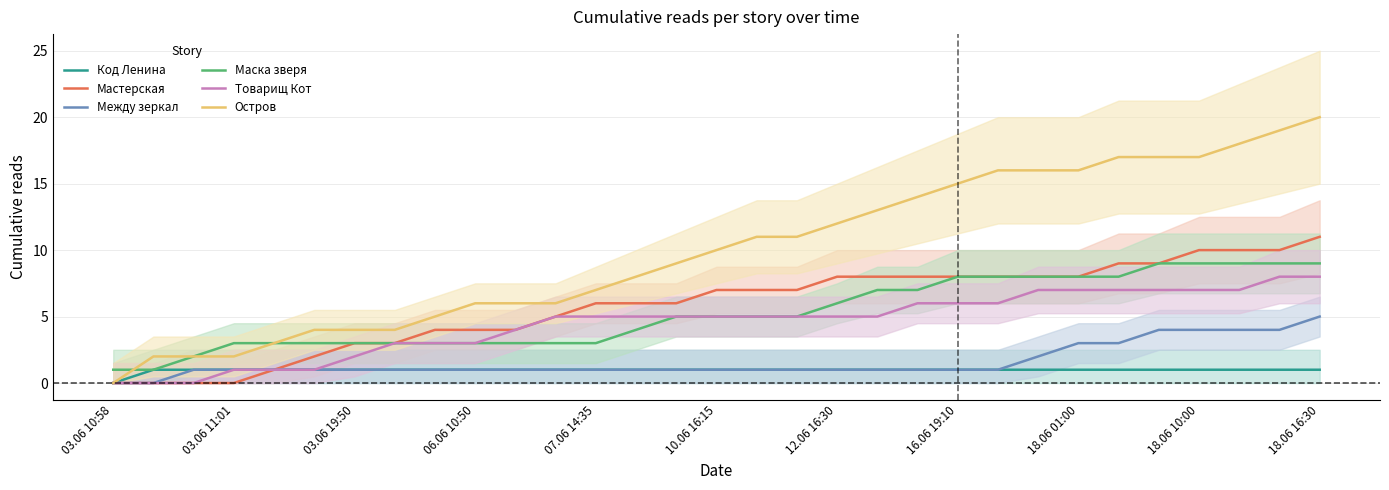

The value of Маска зверя at 19 is 2. True or false?

False